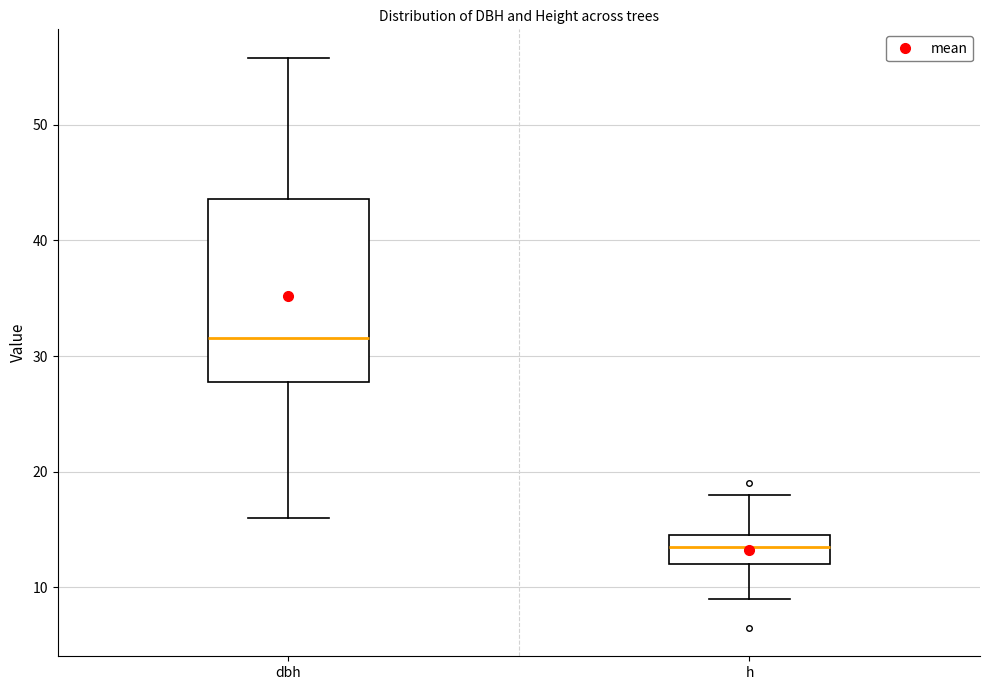

Comparing the boxes themselves (not the whiskers), which one is the tallest?

dbh